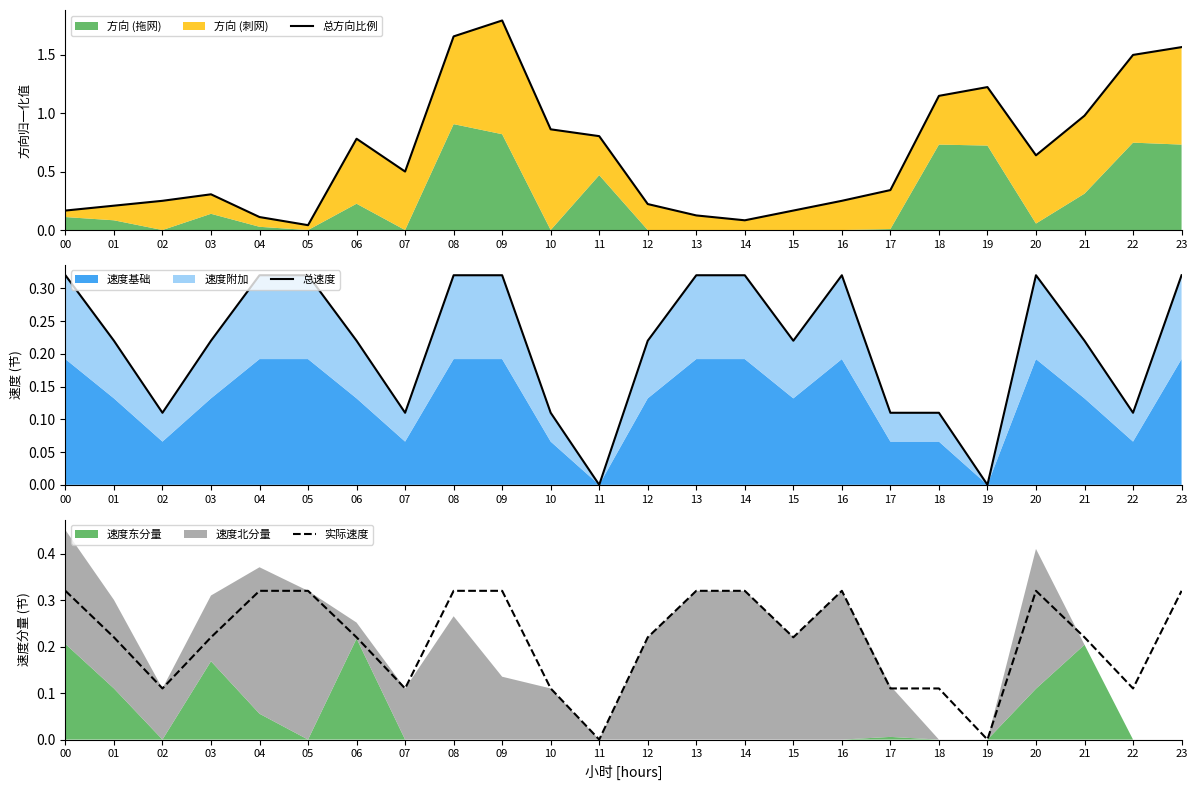

Reading right to left, transcribe all the data shown in this chart.

总方向比例: 23=1.6	22=1.5	21=1.0	20=0.6	19=1.2	18=1.1	17=0.3	16=0.2	15=0.2	14=0.1	13=0.1	12=0.2	11=0.8	10=0.9	09=1.8	08=1.7	07=0.5	06=0.8	05=0.0	04=0.1	03=0.3	02=0.2	01=0.2	00=0.2
总速度: 23=0.3	22=0.1	21=0.2	20=0.3	19=0.0	18=0.1	17=0.1	16=0.3	15=0.2	14=0.3	13=0.3	12=0.2	11=0.0	10=0.1	09=0.3	08=0.3	07=0.1	06=0.2	05=0.3	04=0.3	03=0.2	02=0.1	01=0.2	00=0.3
实际速度: 23=0.3	22=0.1	21=0.2	20=0.3	19=0.0	18=0.1	17=0.1	16=0.3	15=0.2	14=0.3	13=0.3	12=0.2	11=0.0	10=0.1	09=0.3	08=0.3	07=0.1	06=0.2	05=0.3	04=0.3	03=0.2	02=0.1	01=0.2	00=0.3